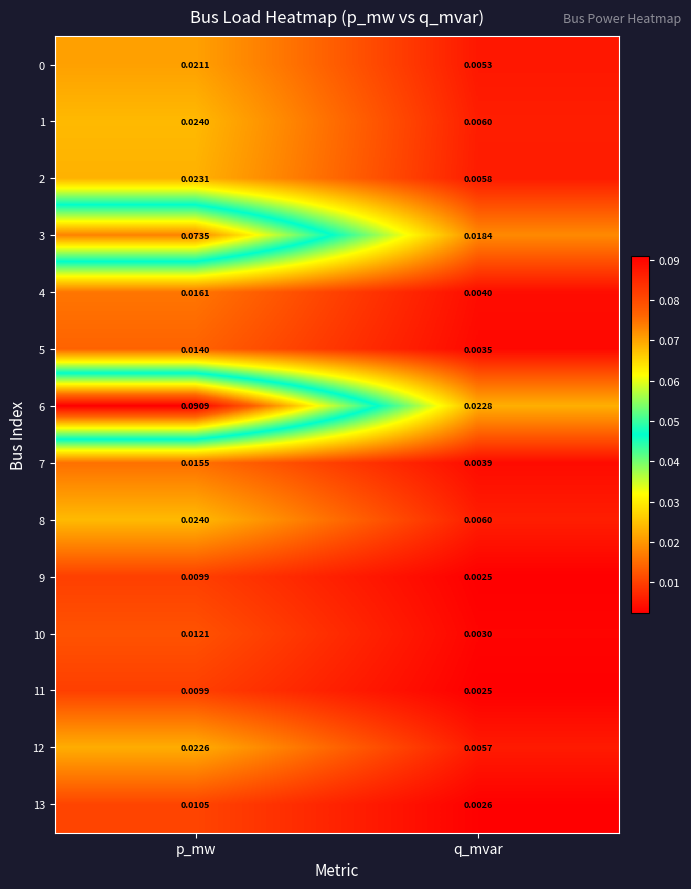

Which label corresponds to the smallest value in the chart?

q_mvar